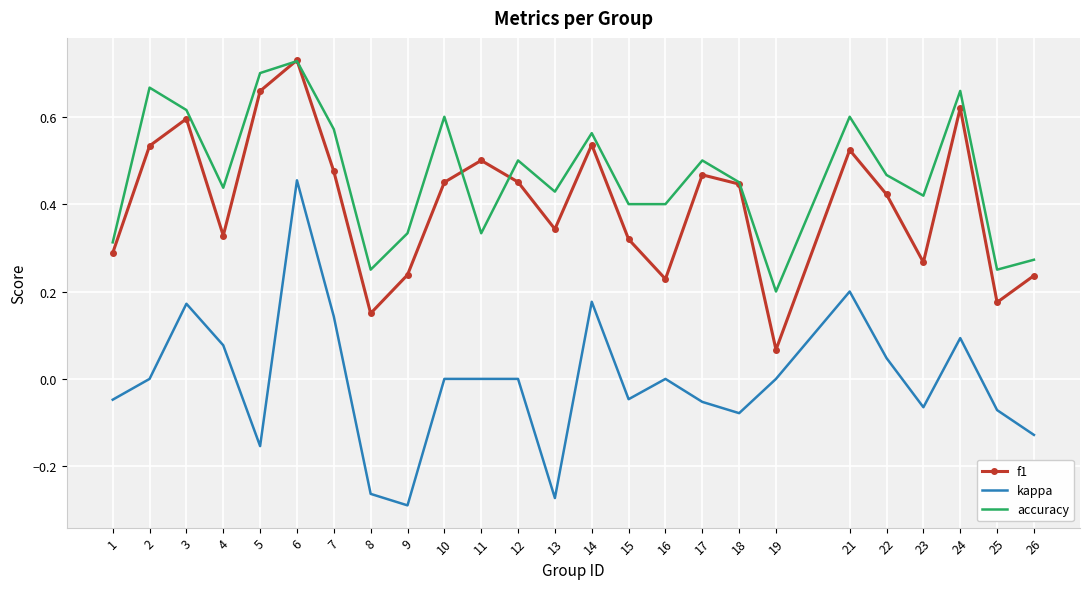

True or false: kappa has a value of -0.0 at 15.

True